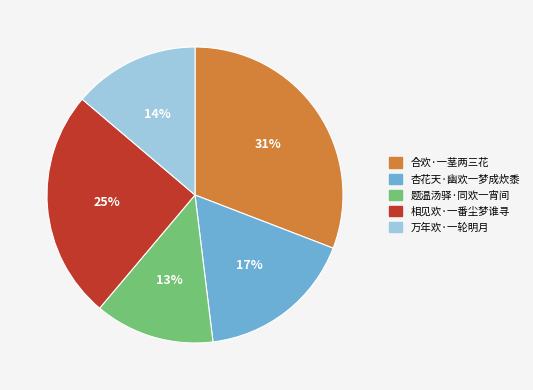

Count the number of slices in the pie.

5